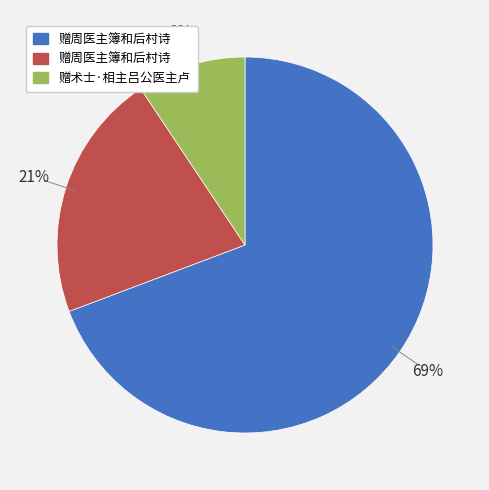

Does any single category account for the majority?

Yes